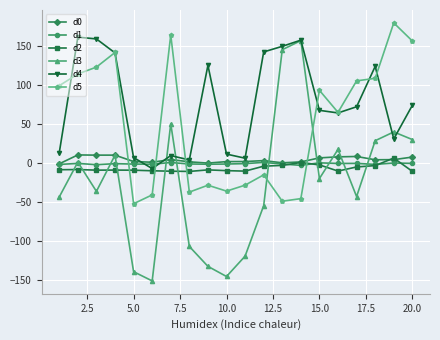

How many categories are shown in the chart?

20